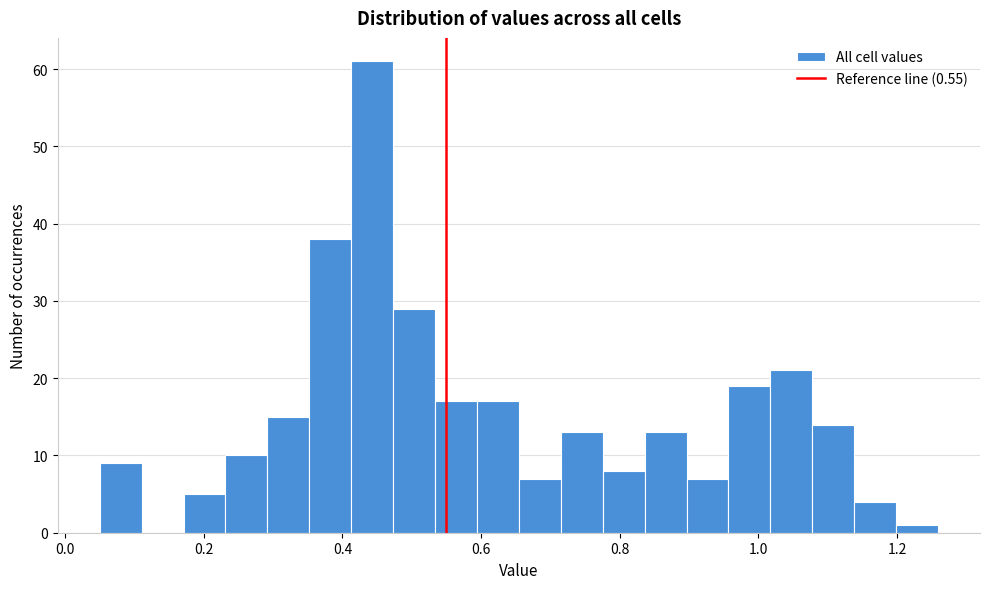

Around what value on the x-axis is the tallest bar? Give the approximate position of its centre, as read against the axis.

0.44